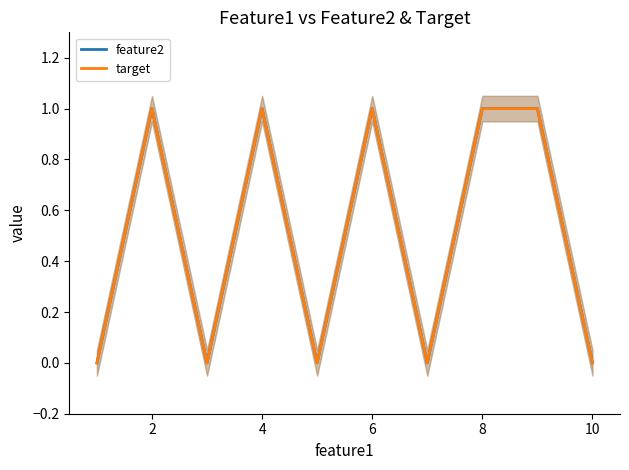

How many interior local valleys does the feature2 series have?

3